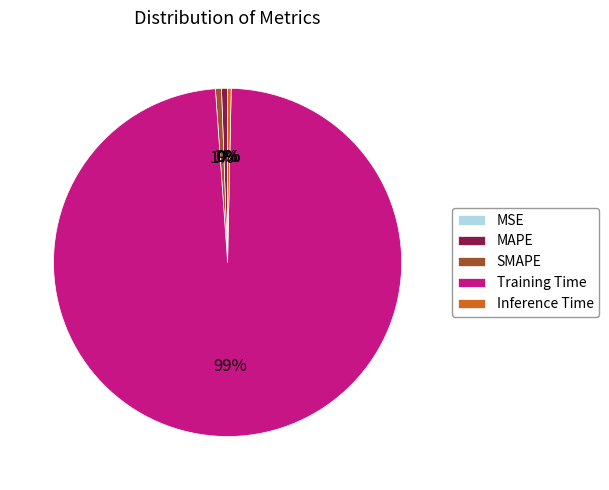

To the nearest percent, what is the average slice percentage?

20%